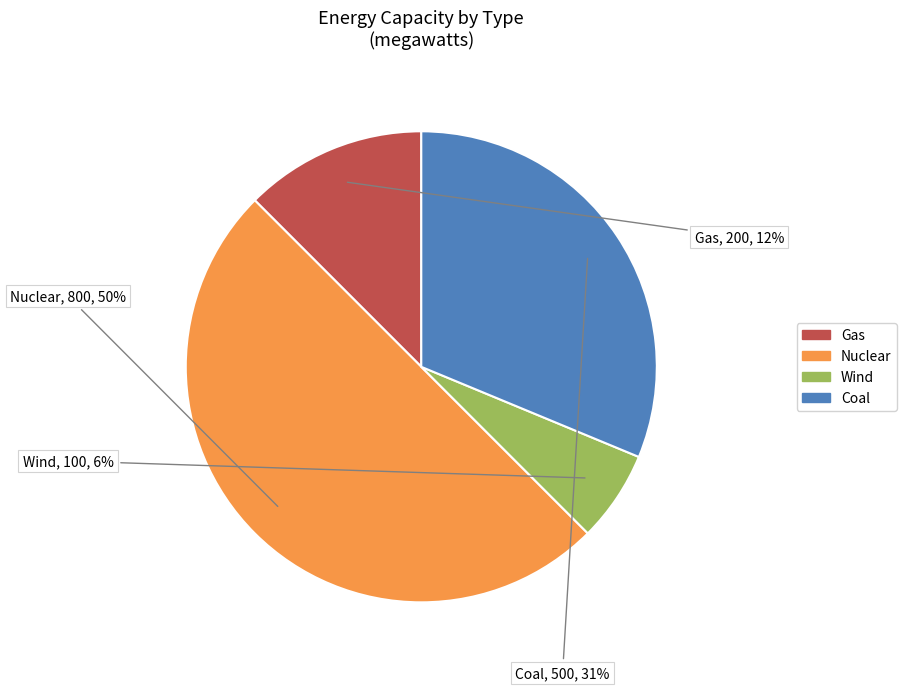

Which has a higher value, Wind or Coal?

Coal